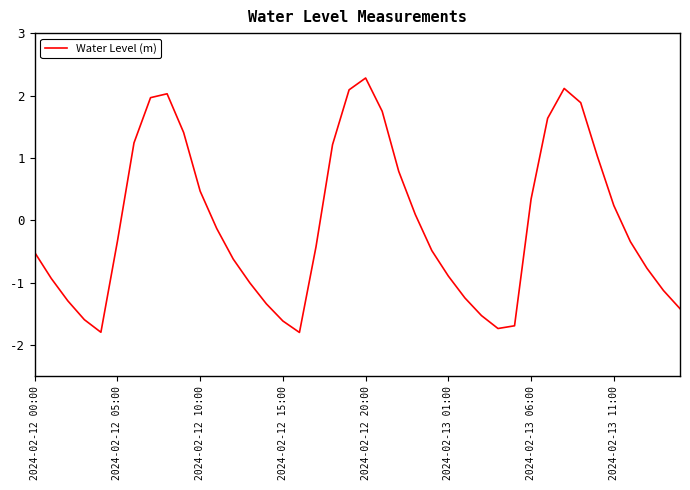

What is the smallest value displayed?

-1.8